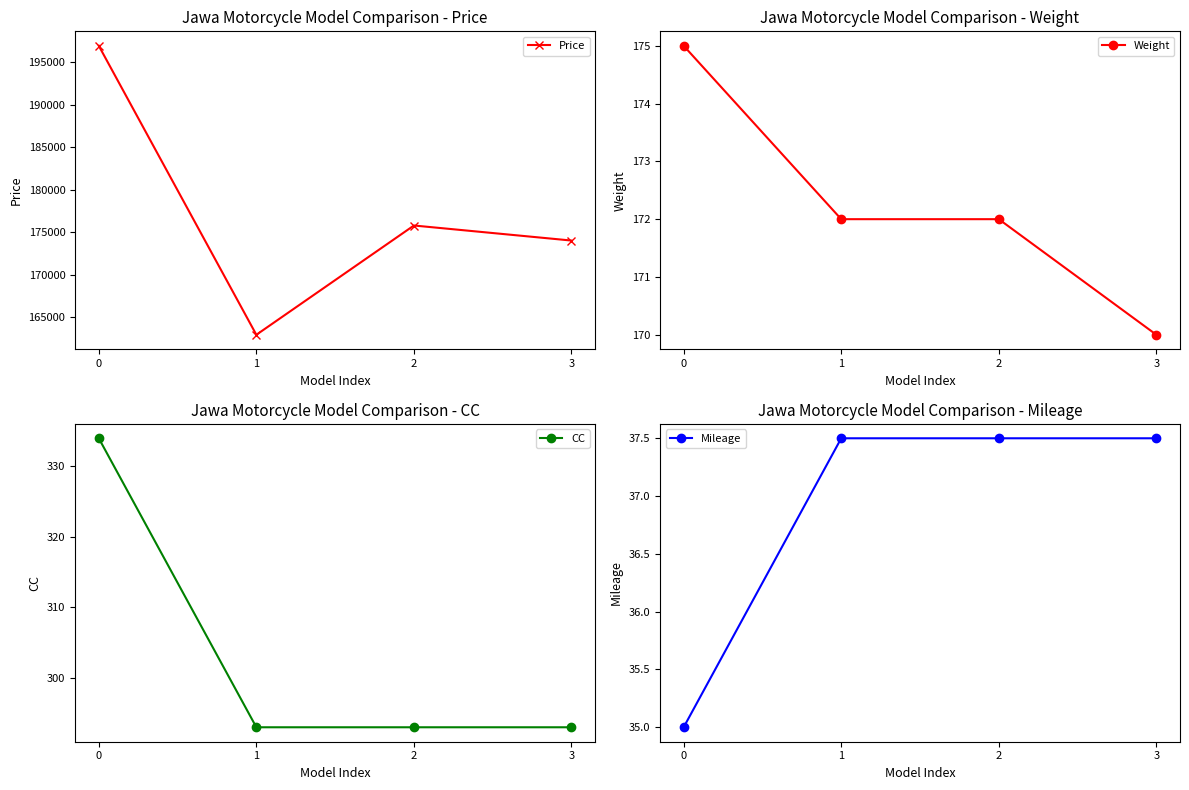

Read the Mileage value at 0.

35.0